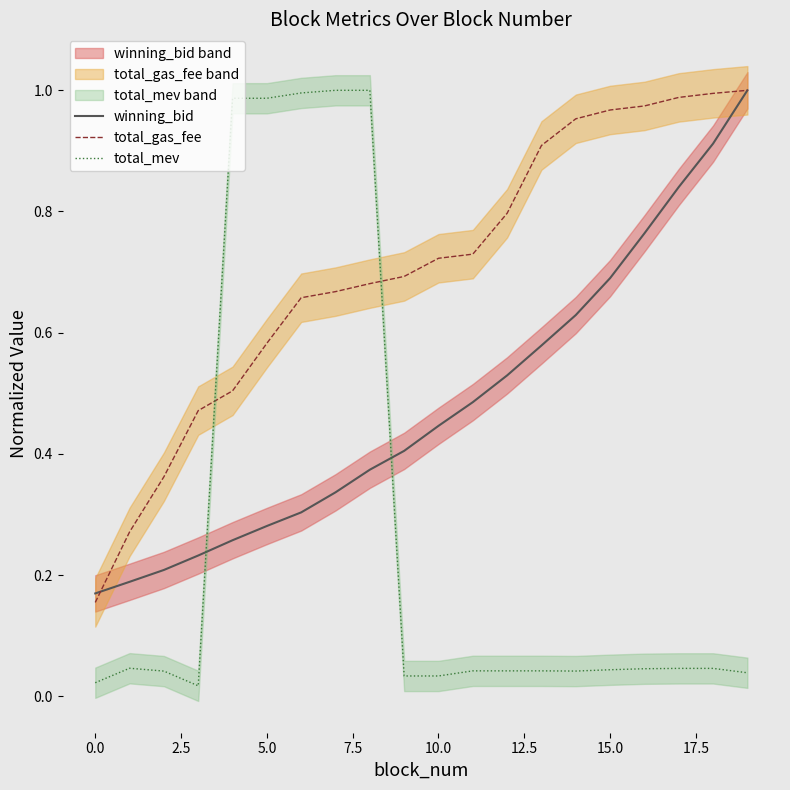

Between 16 and 2.5, which is larger?

16